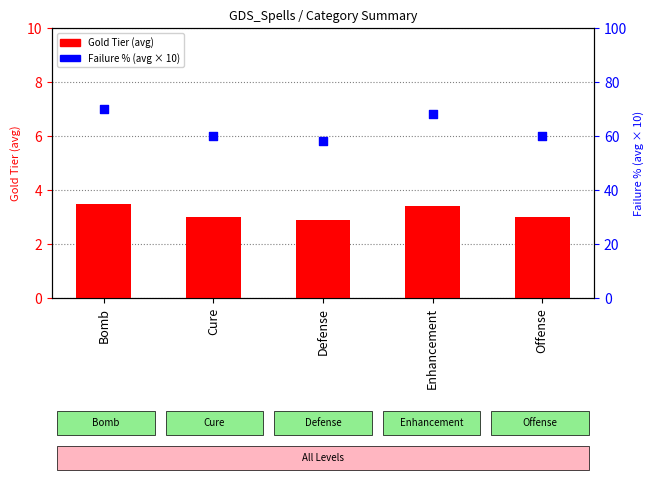

Which series reaches the minimum Y coordinate?

Gold Tier